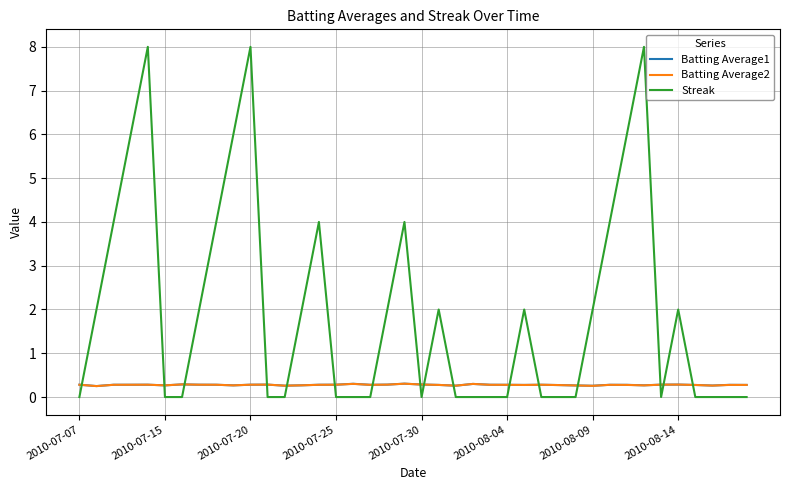

Which series has the largest total across all categories?

Streak